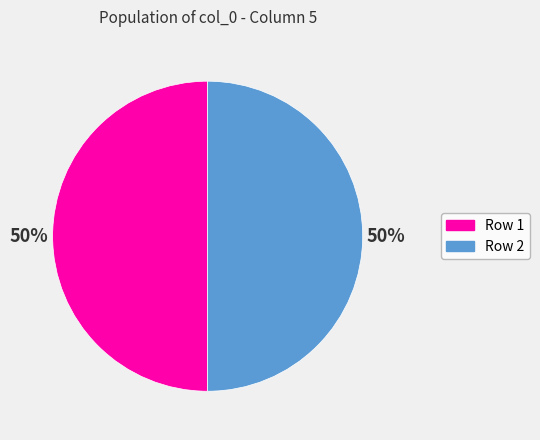

How many slices are in this pie chart?

2